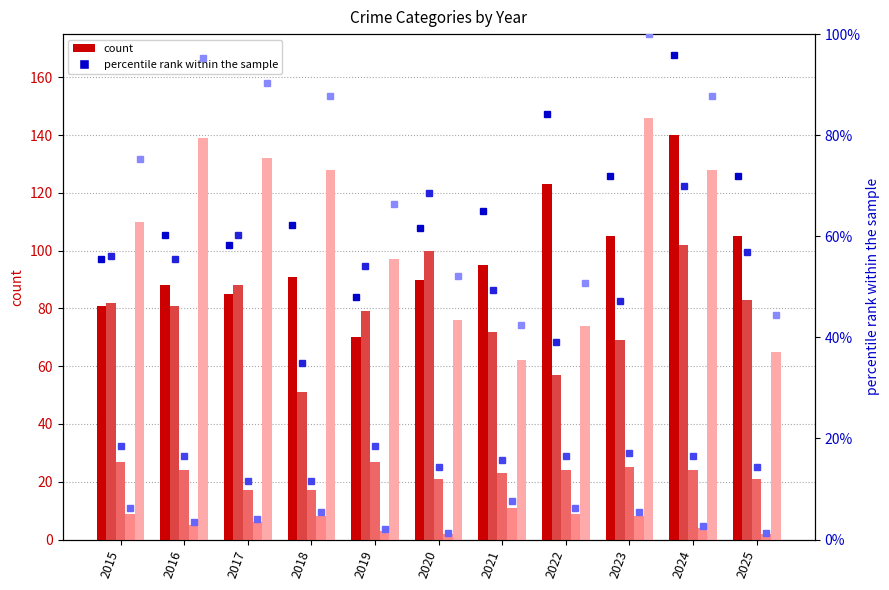

How many bars are there in total?

55